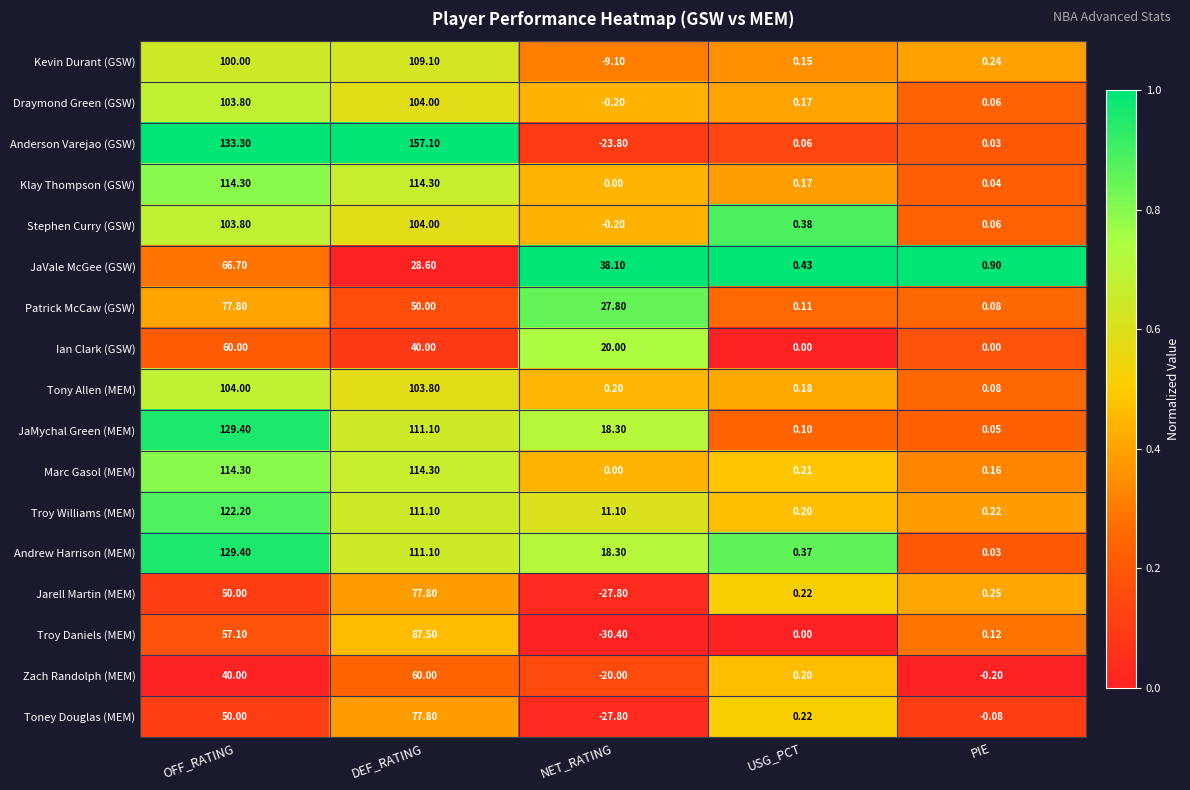

Which series has the widest spread of values?

Anderson Varejao (GSW)